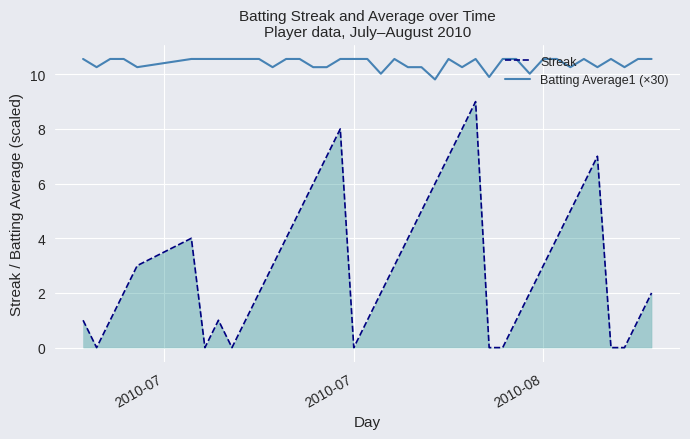

In Streak, how many points are higher than both neighbors (excluding endpoints)?

5